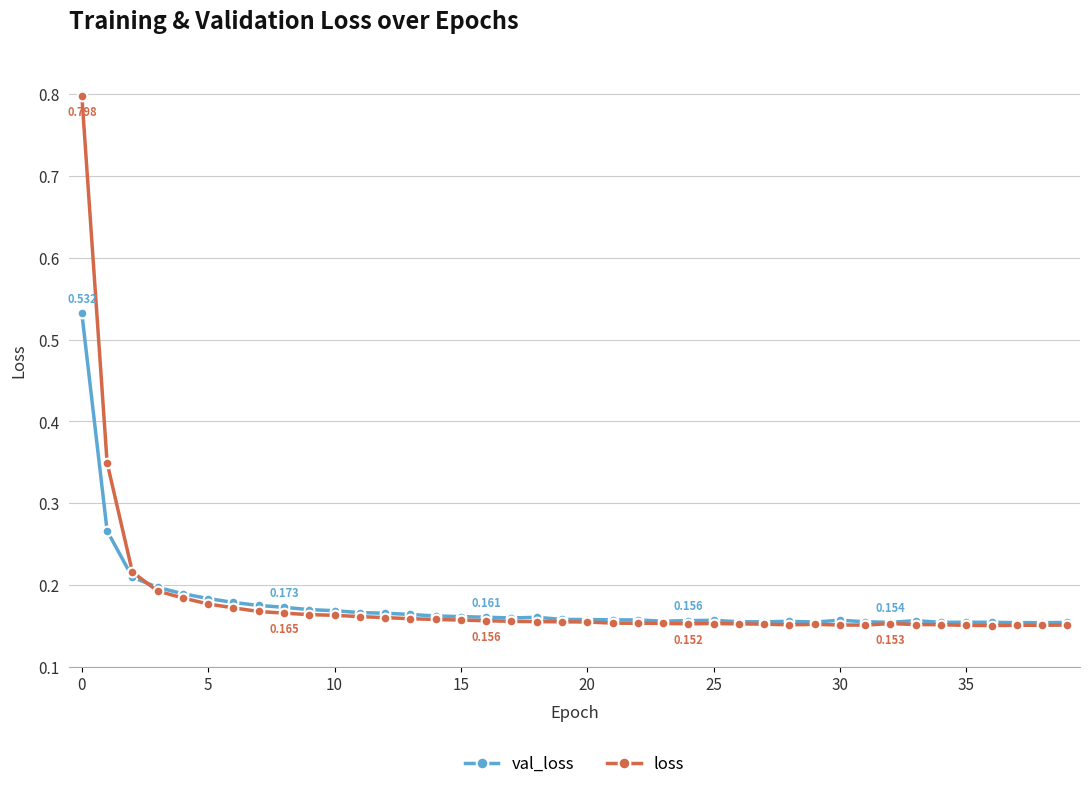

True or false: loss has more than 0 interior local peaks.

True